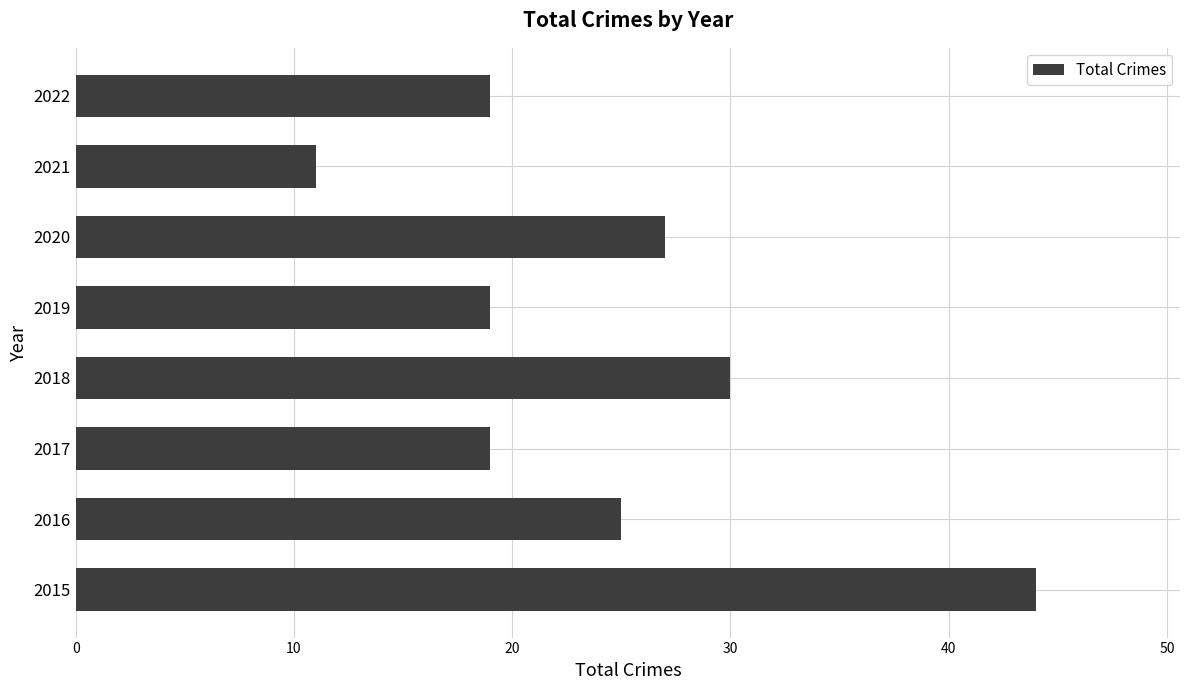

How many series are shown in this chart?

1